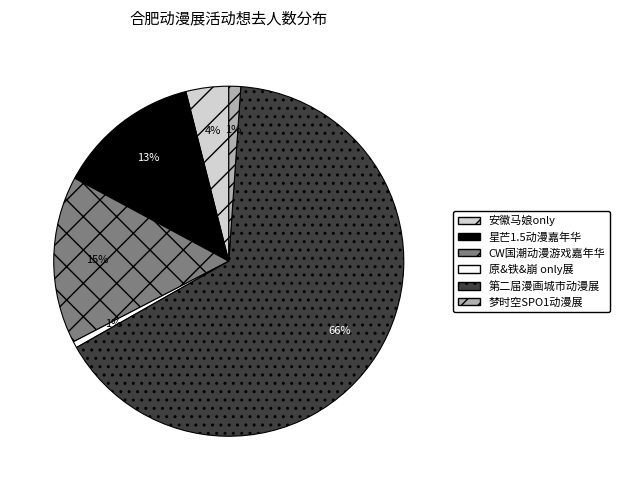

Is it true that 原&铁&崩 only展 is 1% of the pie?

True